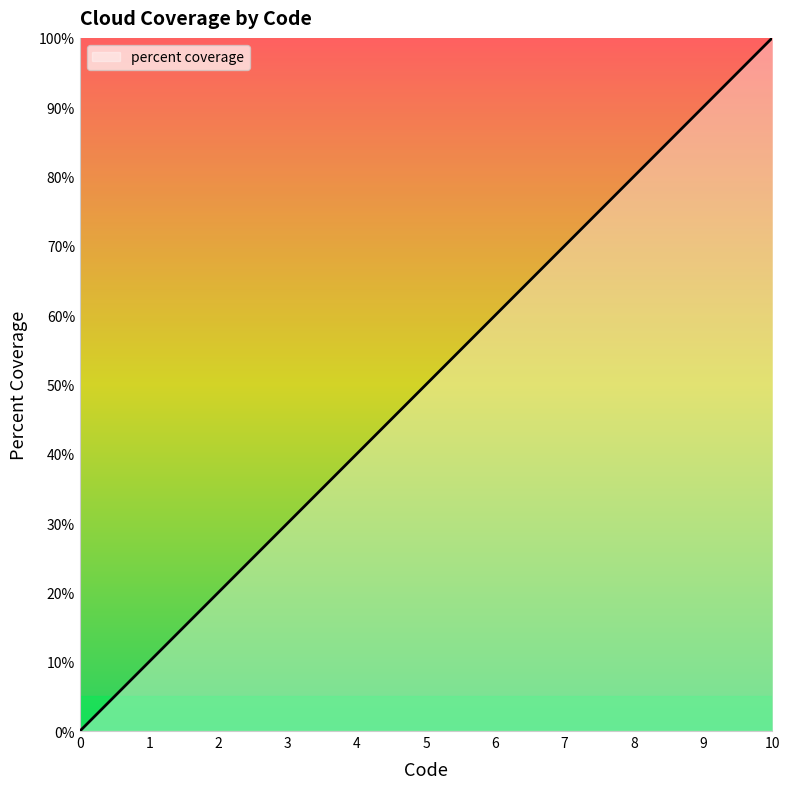

Between 2 and 1, which is larger?

2